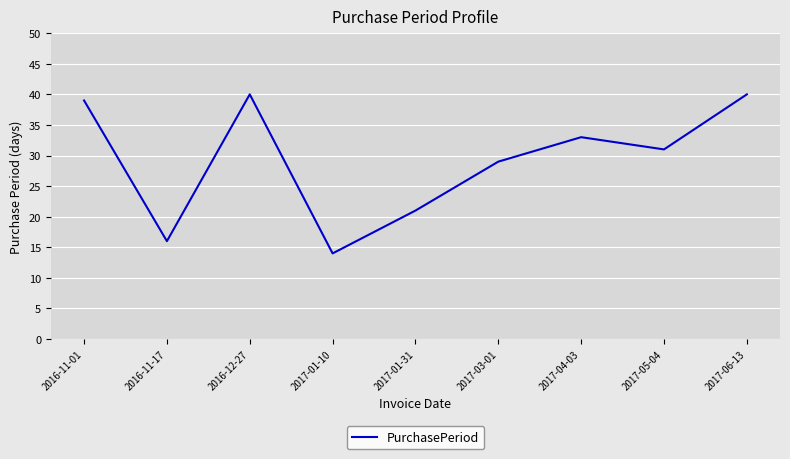

Reading left to right, transcribe all the data shown in this chart.

2016-11-01=39	2016-11-17=16	2016-12-27=40	2017-01-10=14	2017-01-31=21	2017-03-01=29	2017-04-03=33	2017-05-04=31	2017-06-13=40